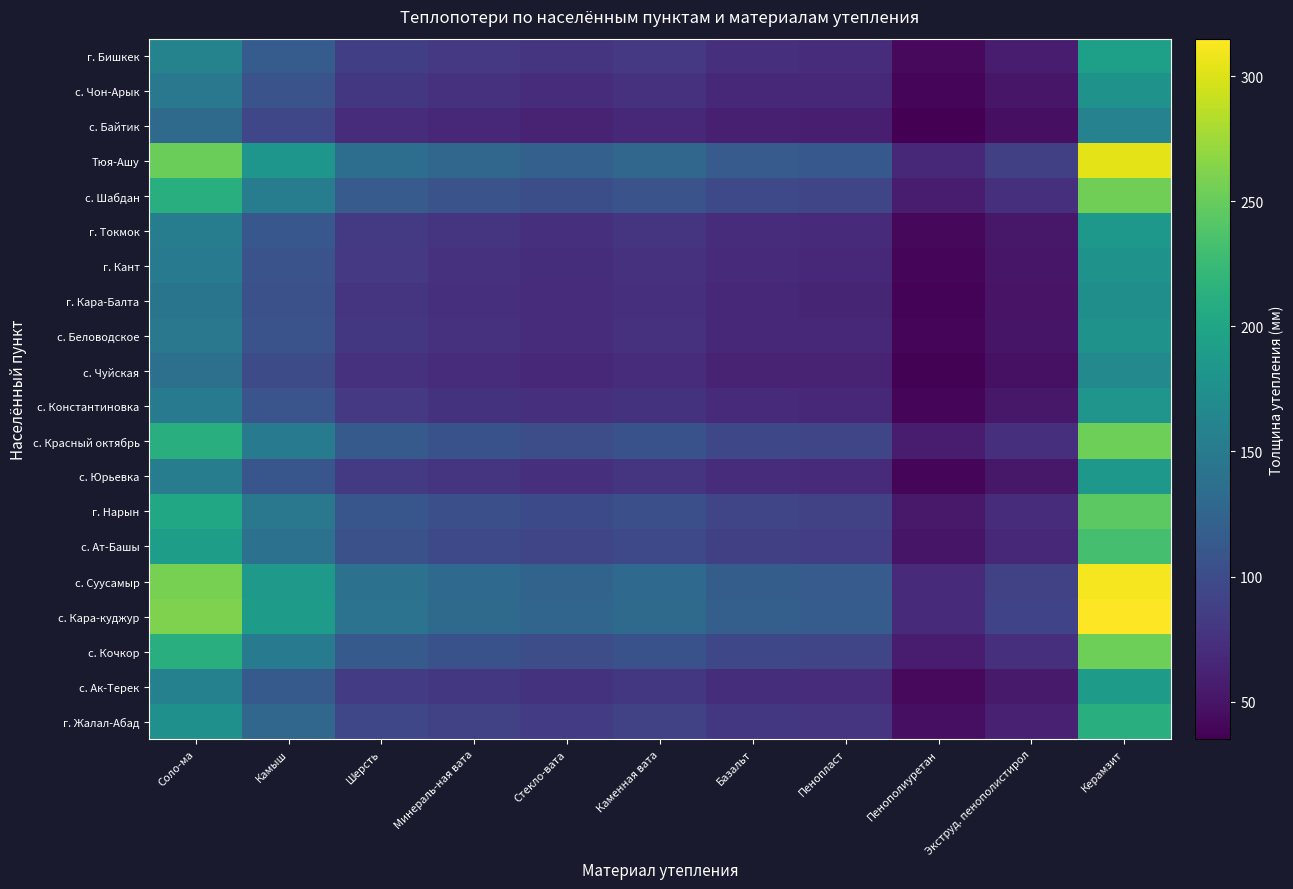

What is the difference between the maximum and minimum values in the с. Чуйская series?

130